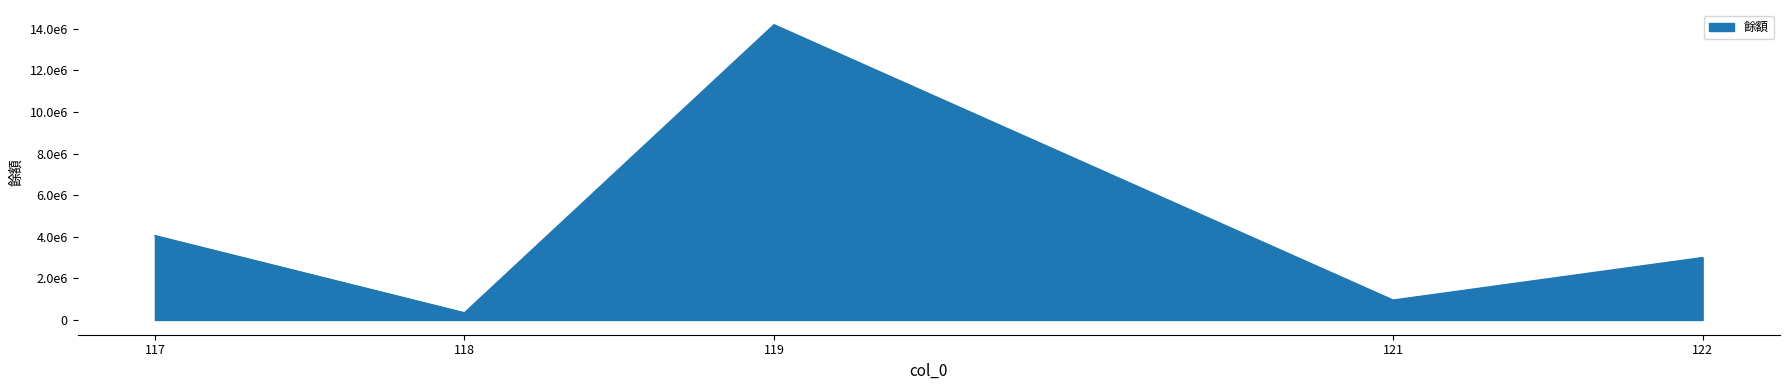

Does the chart display data point markers on the line(s)?

No